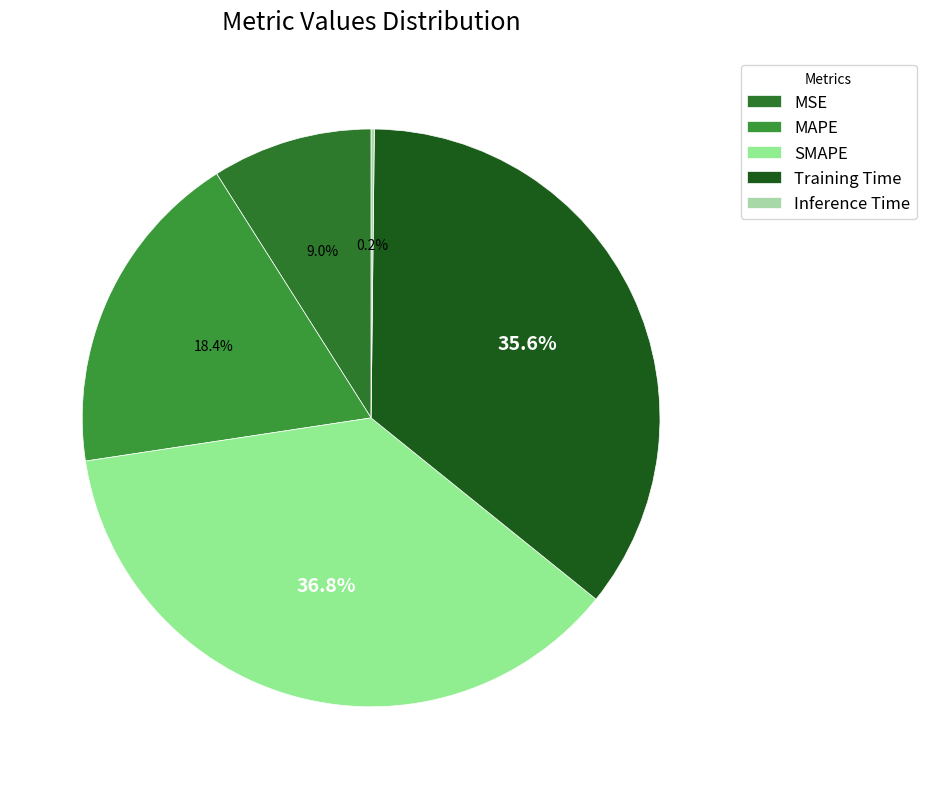

How many slices are in this pie chart?

5